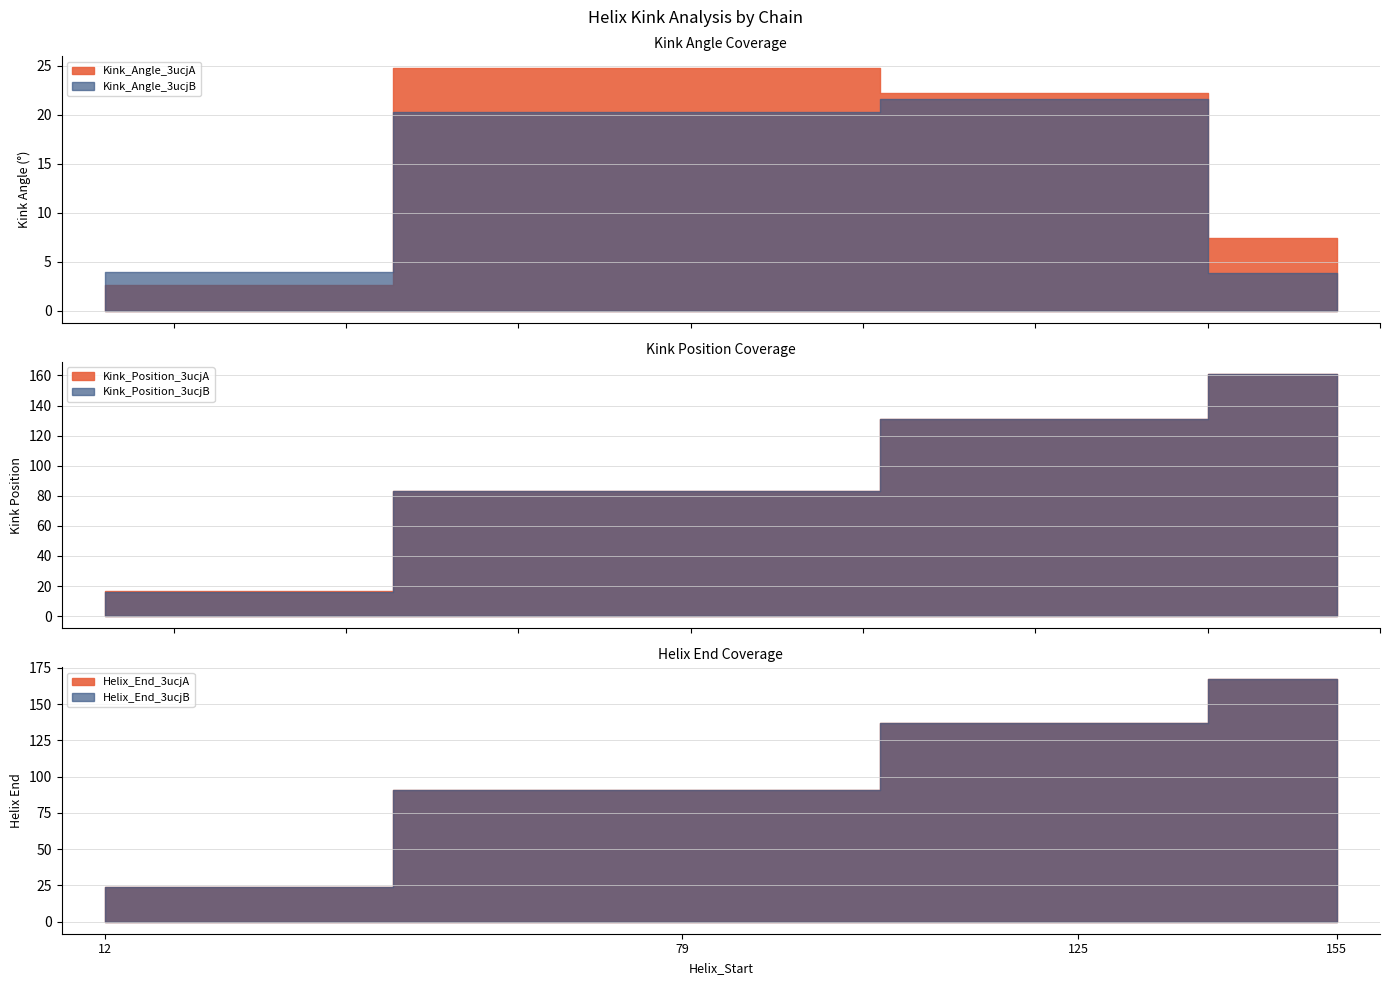

What is the value of the Kink_Position_3ucjA point at the 2nd from the left?

83.0